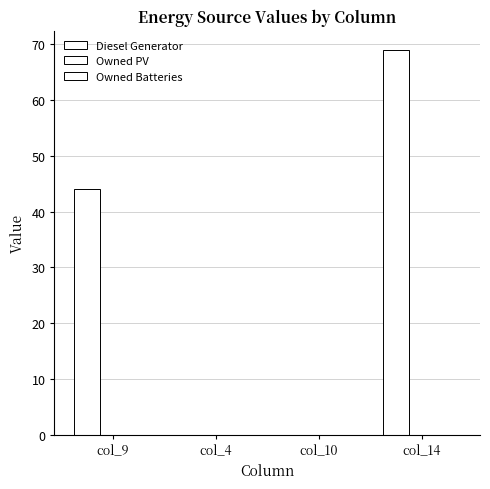

Reading left to right, what are all the values shown in this chart?

Diesel Generator: 44	0	0	69
Owned PV: 0	0	0	0
Owned Batteries: 0	0	0	0